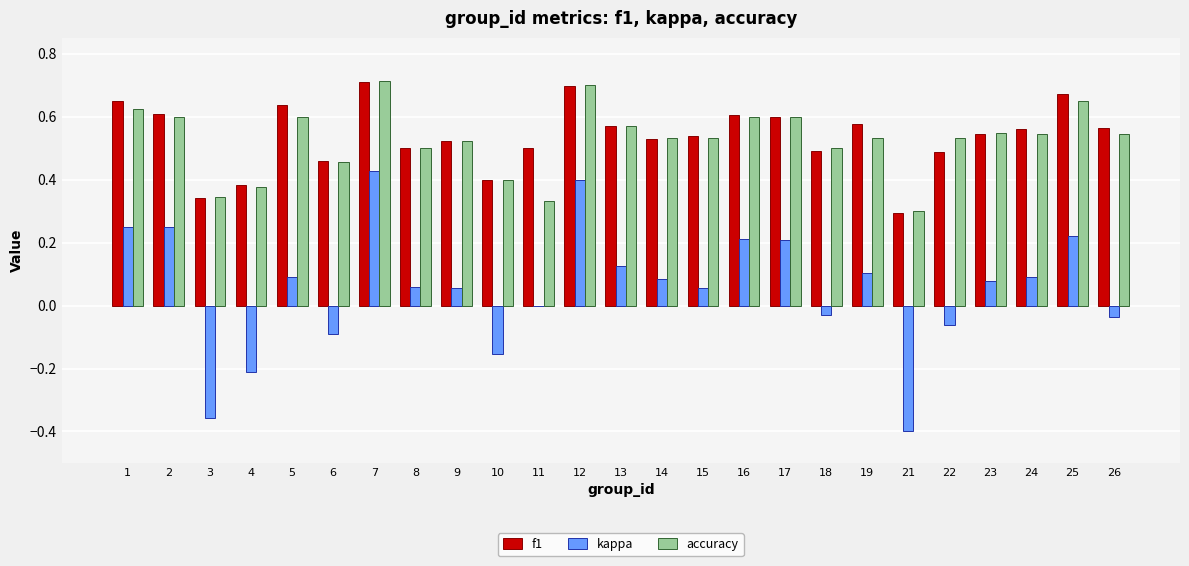

Is it true that accuracy equals 0.7 at 9?

False